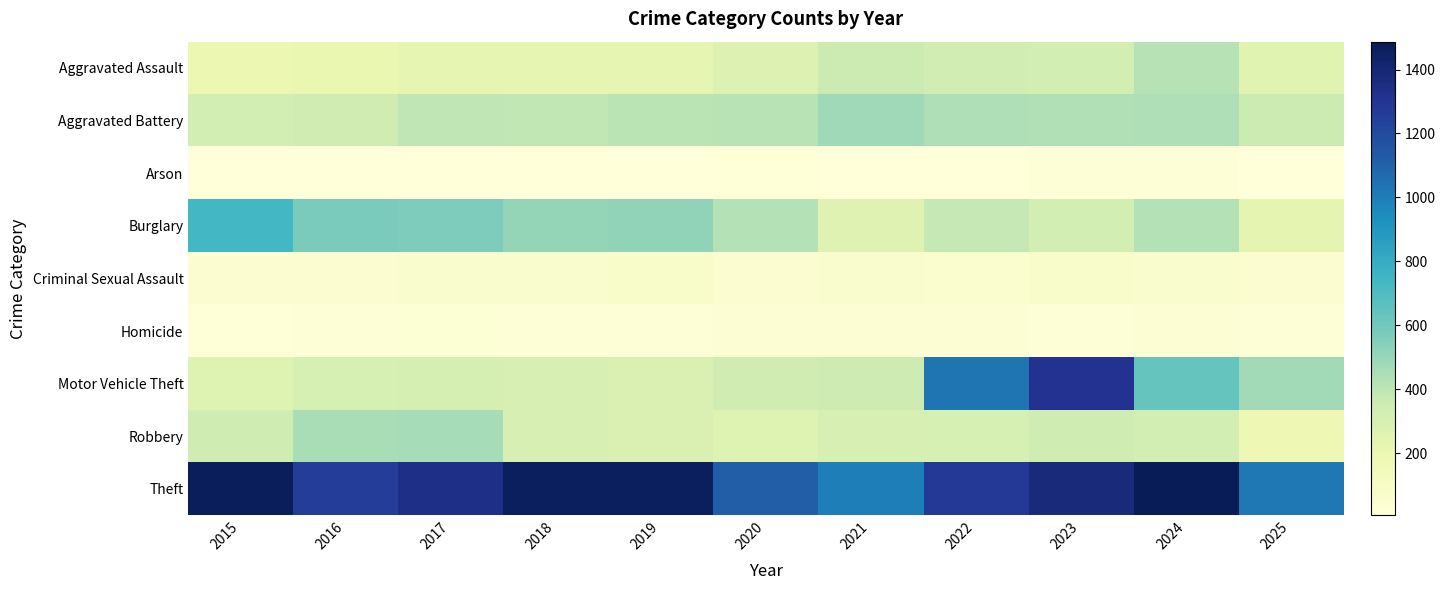

How many categories are shown in the chart?

11